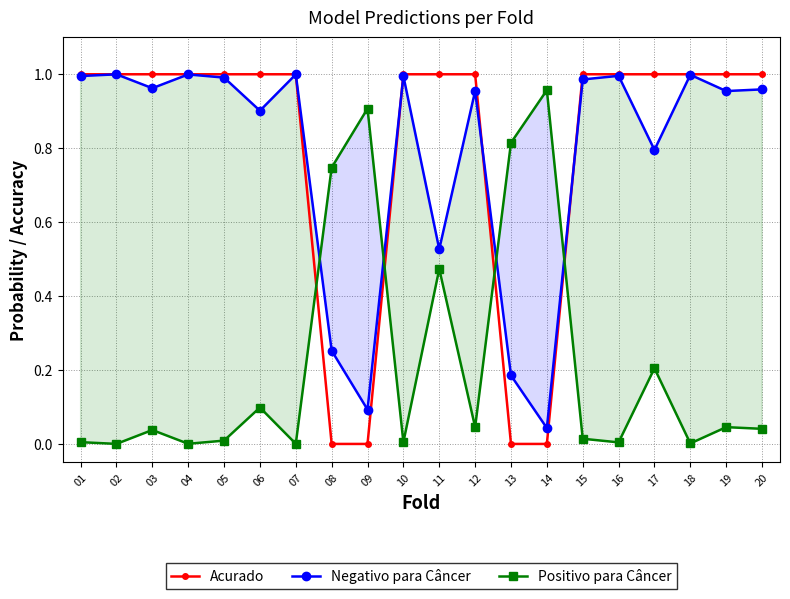

List the series in order of their peak value, lowest first.

Positivo para Câncer, Negativo para Câncer, Acurado